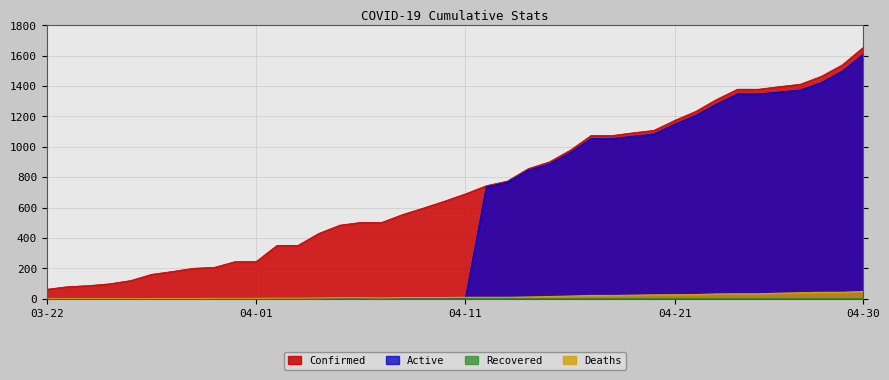

What is the greatest value displayed?

1654